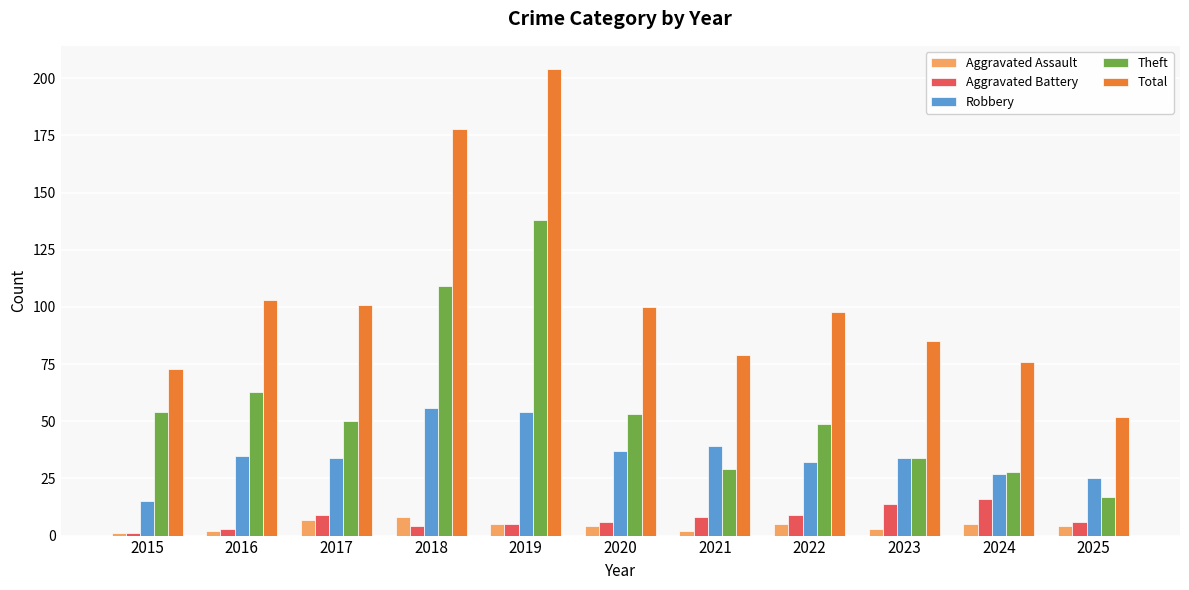

Does the chart contain any negative values?

No